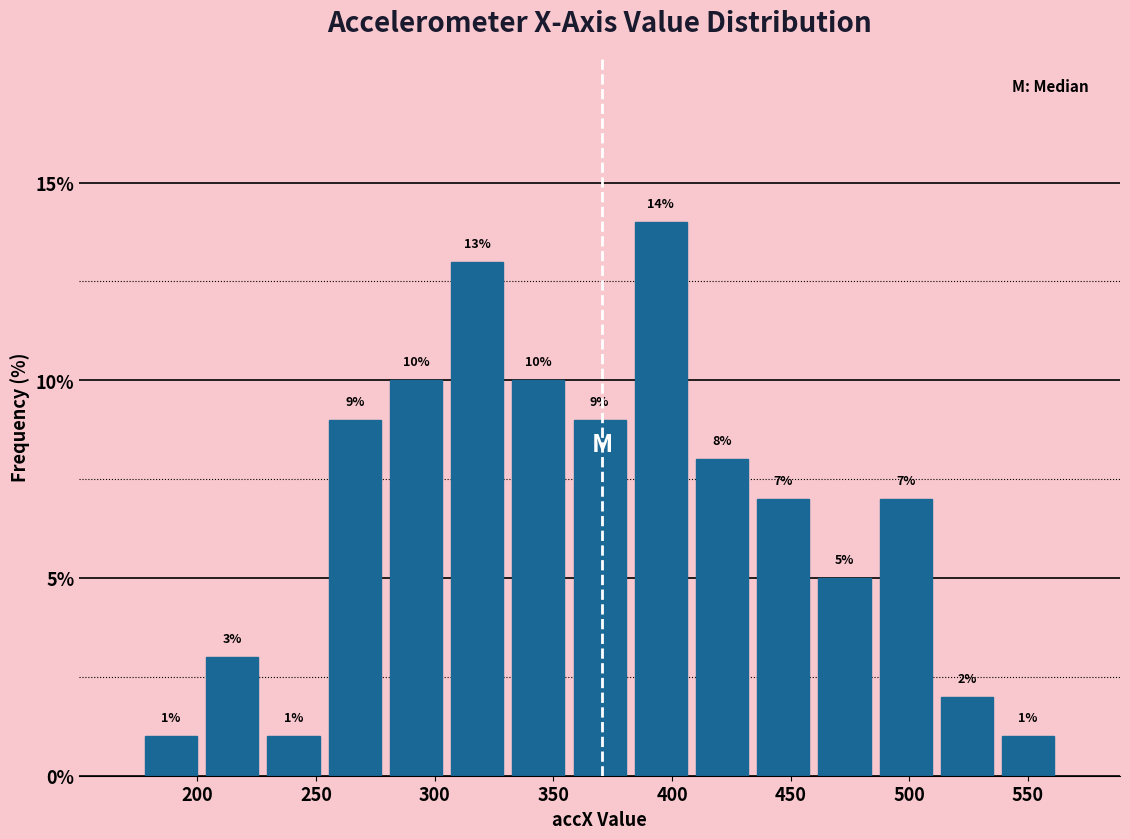

Reading left to right, list every bar in this chart as the range it spans on the x-axis followed by its height. The bar edges are not printed on the chart, so give them approximately, as read against the axis.

175 to 200: 1
200 to 230: 3
230 to 255: 1
255 to 280: 9
280 to 305: 10
305 to 330: 13
330 to 355: 10
355 to 380: 9
380 to 410: 14
410 to 435: 8
435 to 460: 7
460 to 485: 5
485 to 510: 7
510 to 535: 2
535 to 565: 1